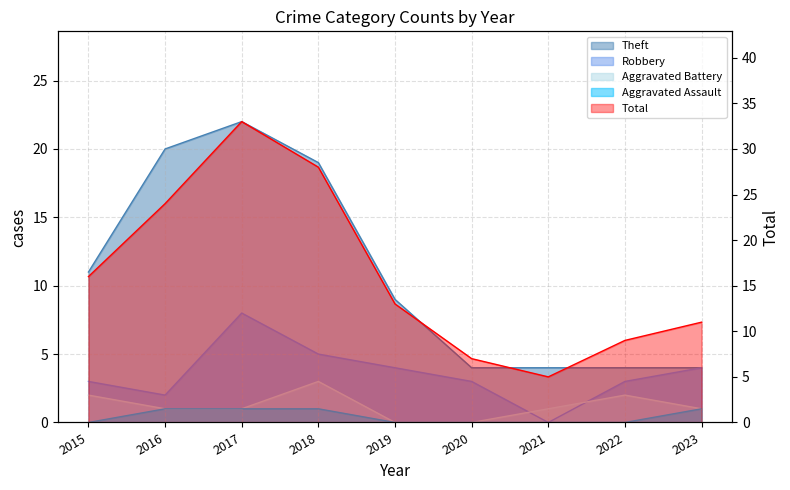

What is the sum of all Aggravated Battery values?

11